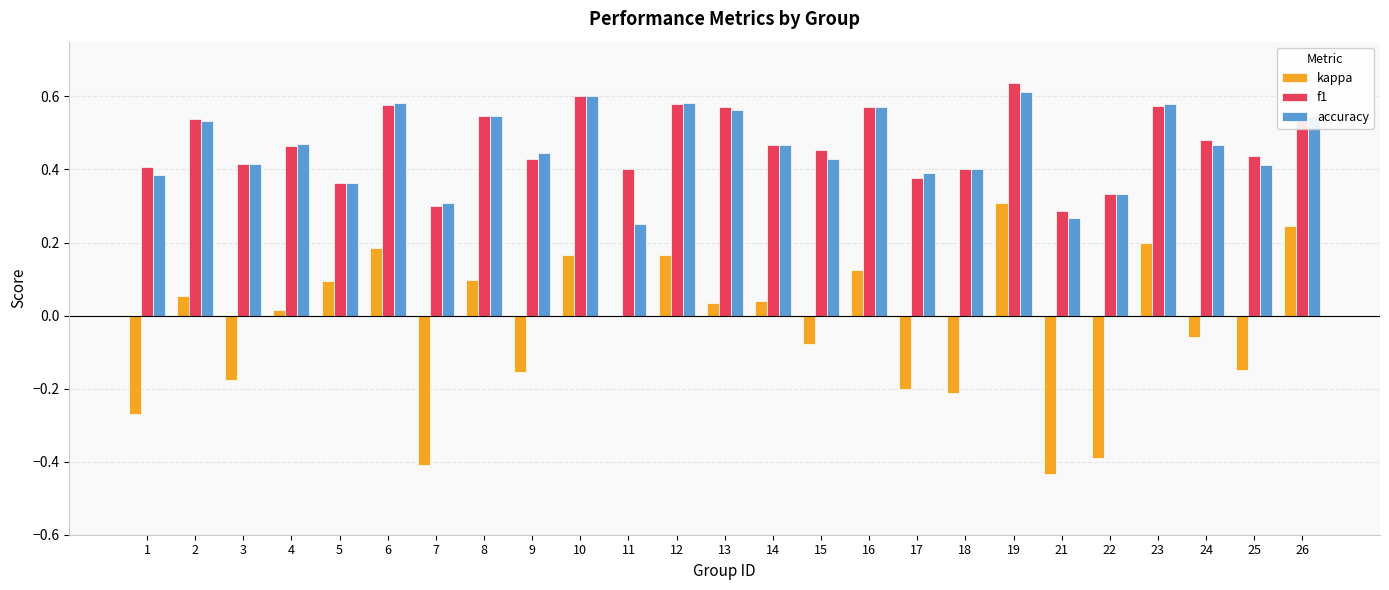

True or false: f1 has a value of 0.6 at 13.

True